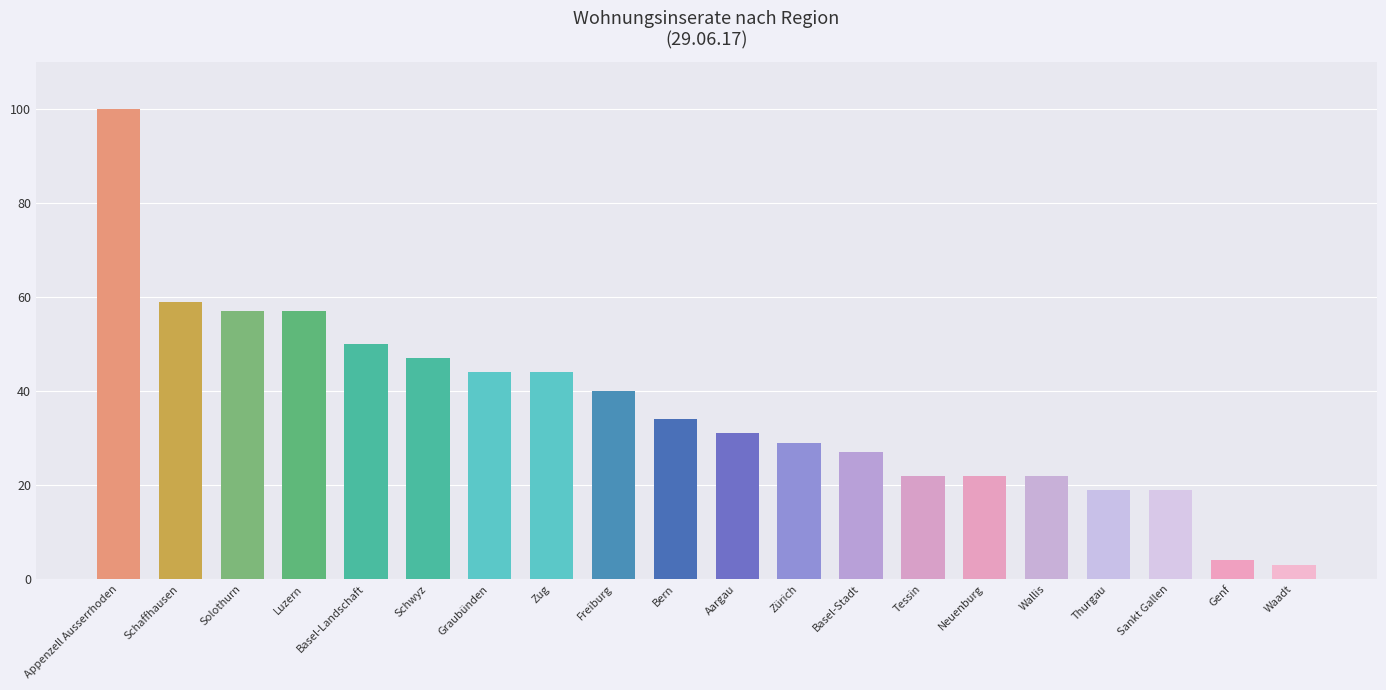

At which label does the data first exceed 34?

Appenzell Ausserrhoden